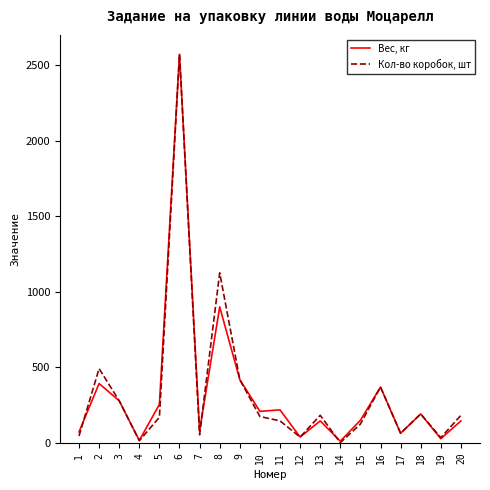

What is the highest value of the Кол-во коробок, шт series?

2570